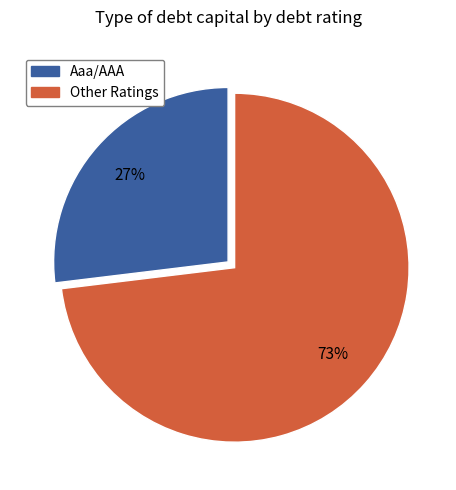

What is the smallest slice in the pie chart?

Aaa/AAA